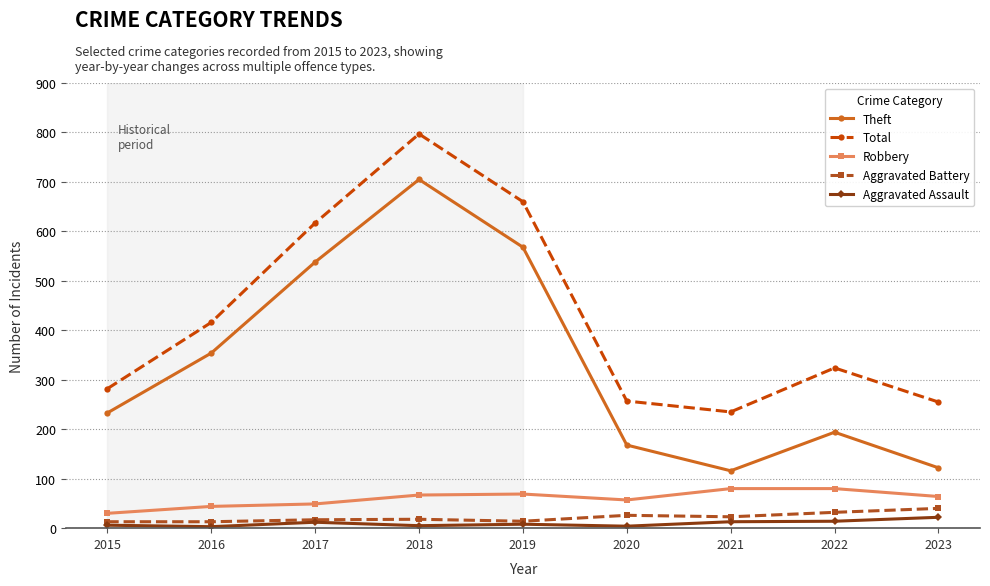

Rank the series by their maximum value, from highest to lowest.

Total, Theft, Robbery, Aggravated Battery, Aggravated Assault